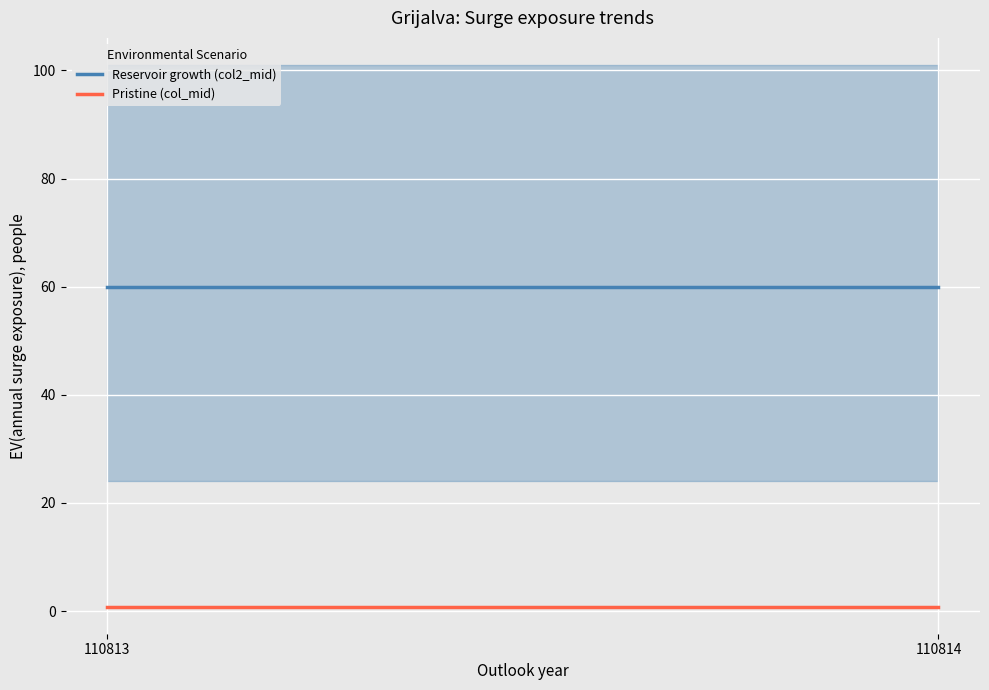

List the labels in order of Reservoir growth (col2_mid) value, smallest first.

110813, 110814